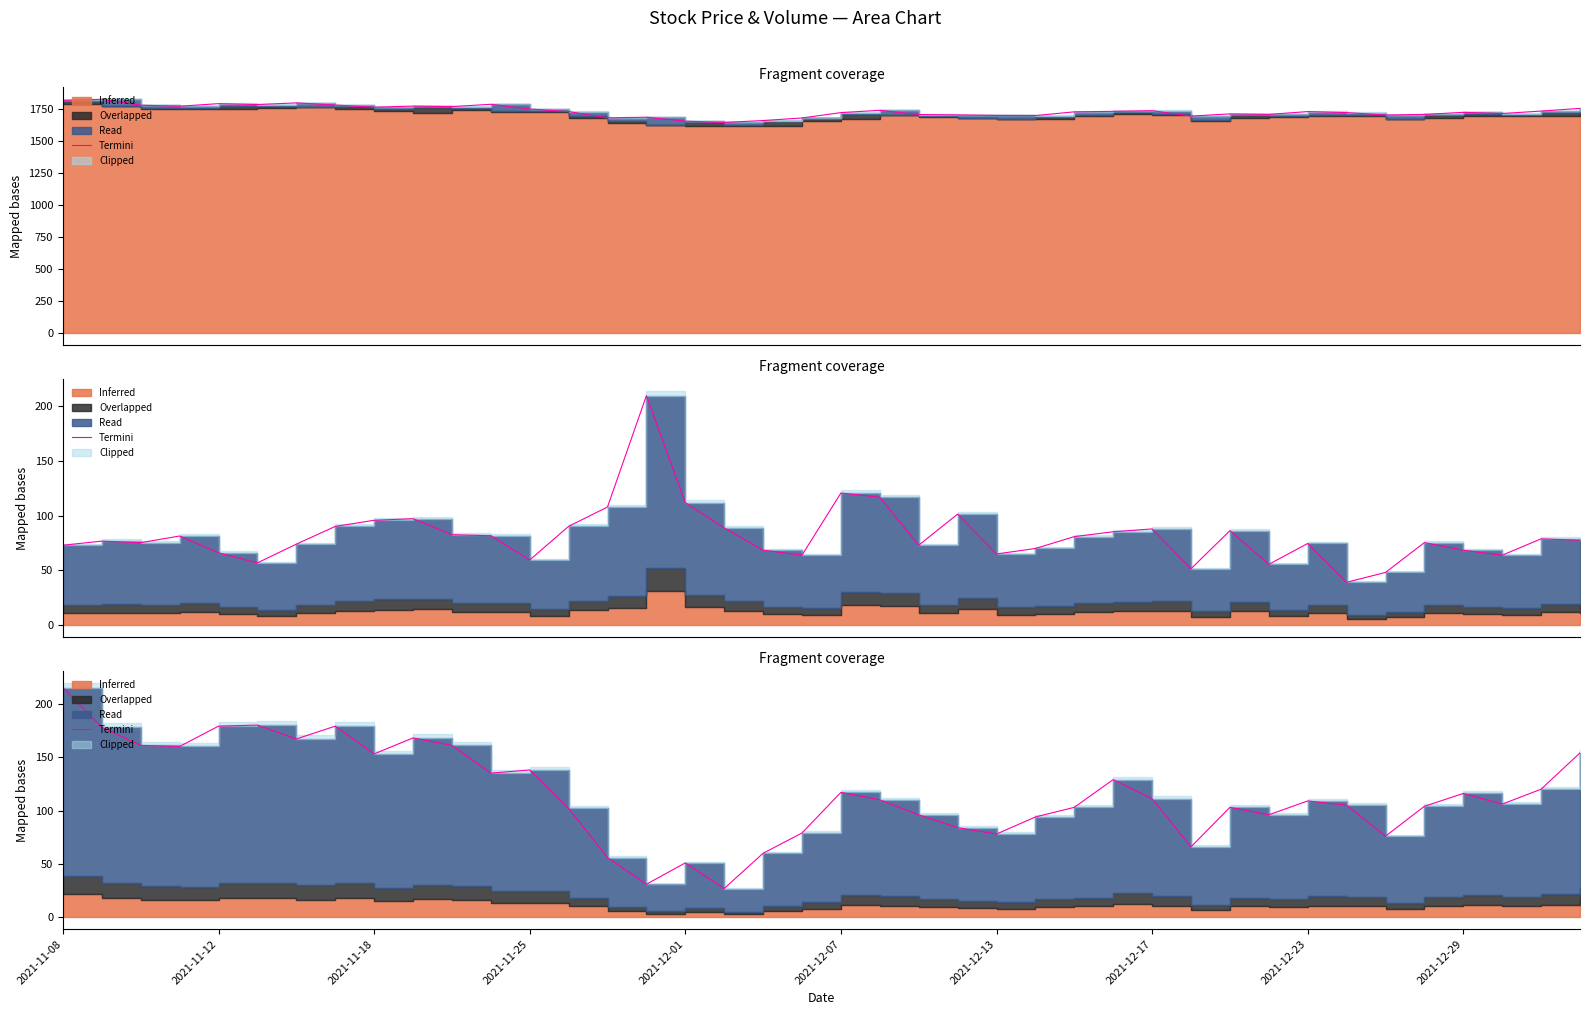

What is the change in value from 17 to 33?

+78